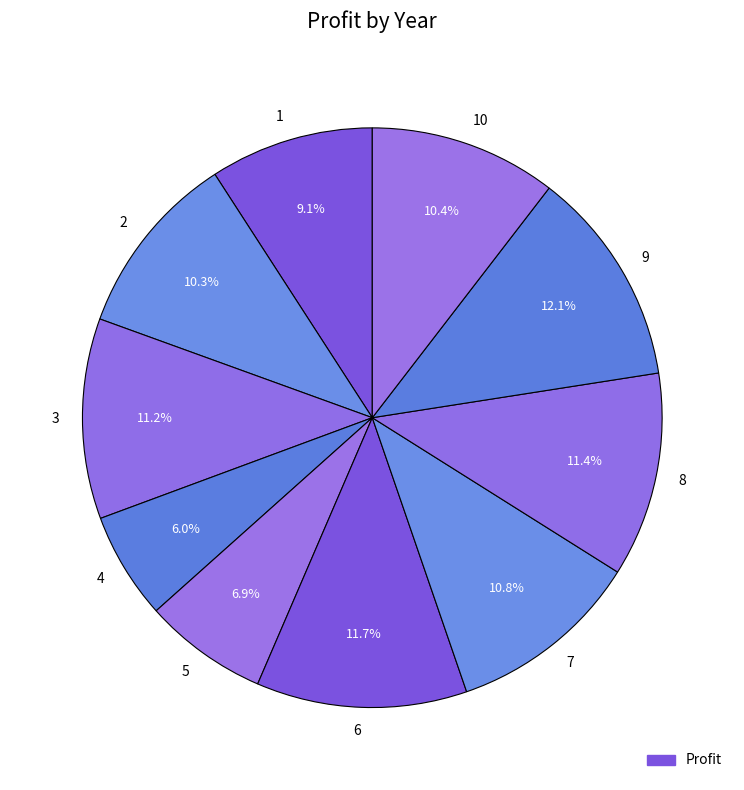

To the nearest percent, what is the difference between the largest and smallest slice percentages?

6%